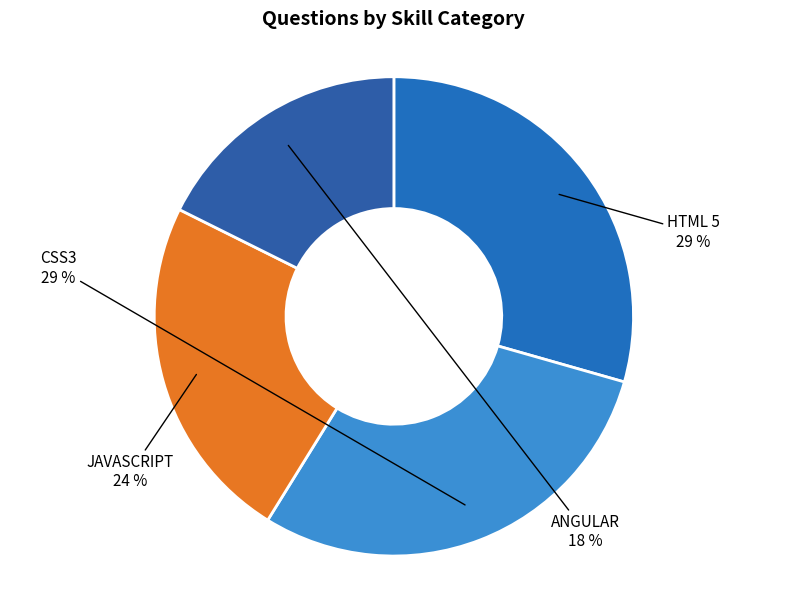

To the nearest percent, what is the average slice percentage?

25%